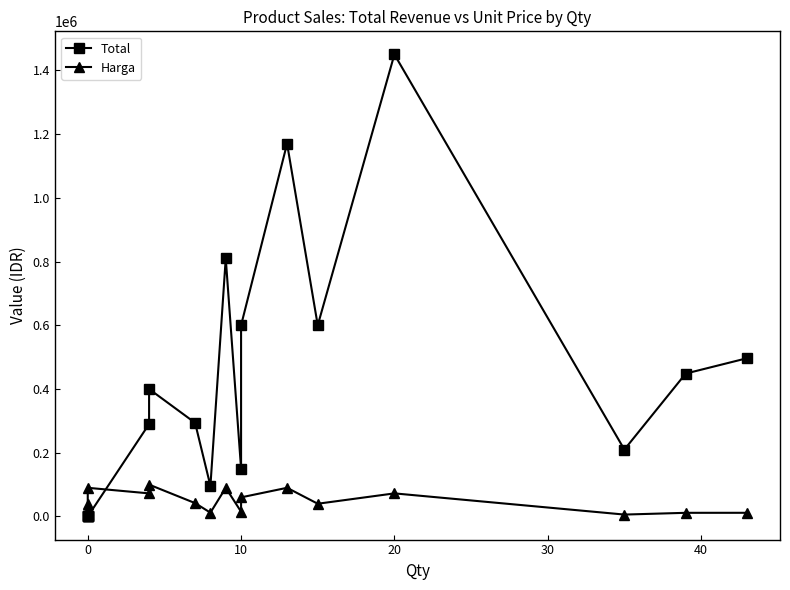

What are all the series names shown in the legend?

Total, Harga